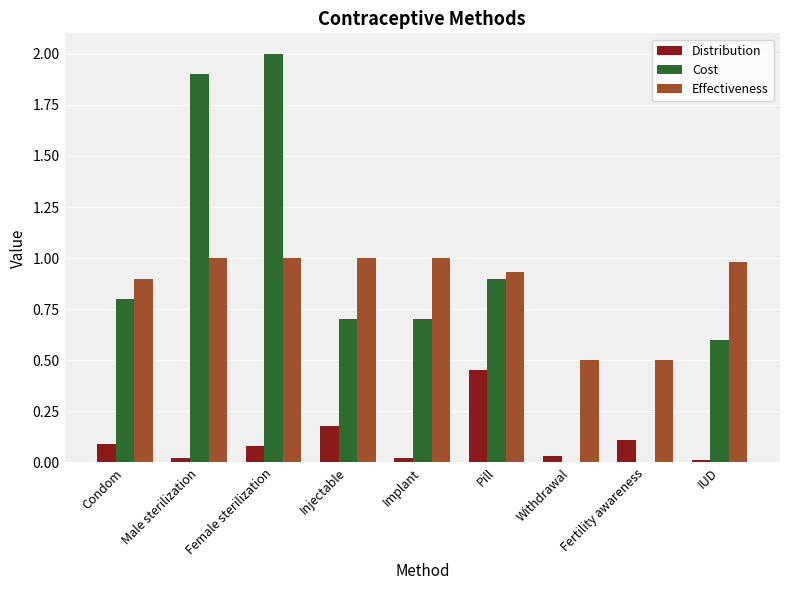

What is the sum of all Distribution values?

1.0